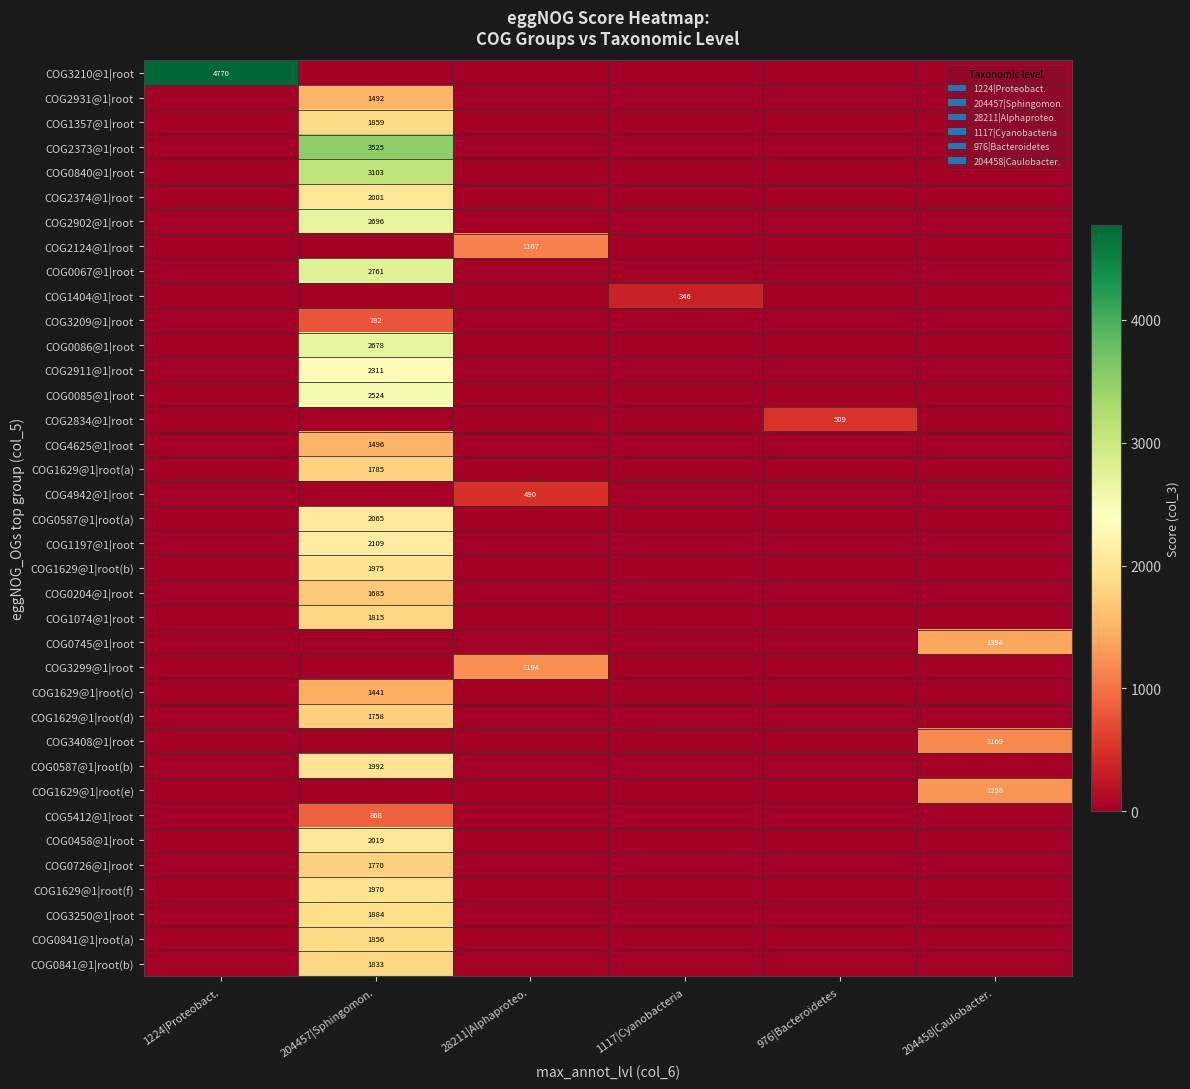

At how many categories does at least one series exceed 4348?

1